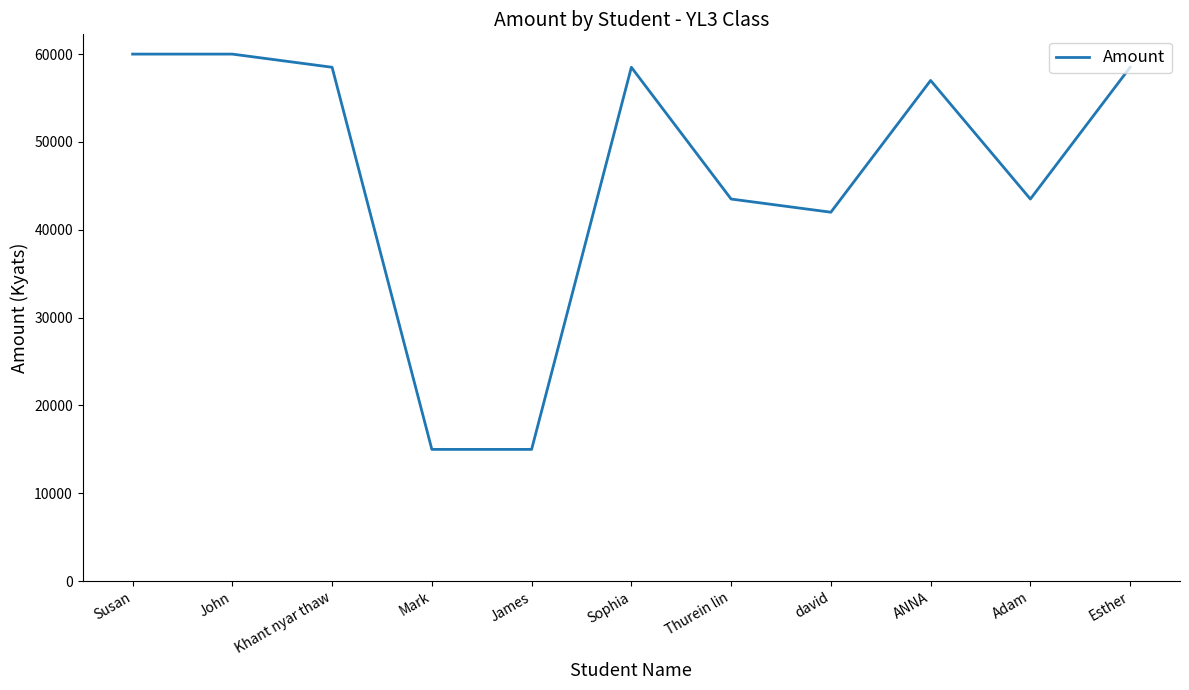

What position from the left is Mark?

4